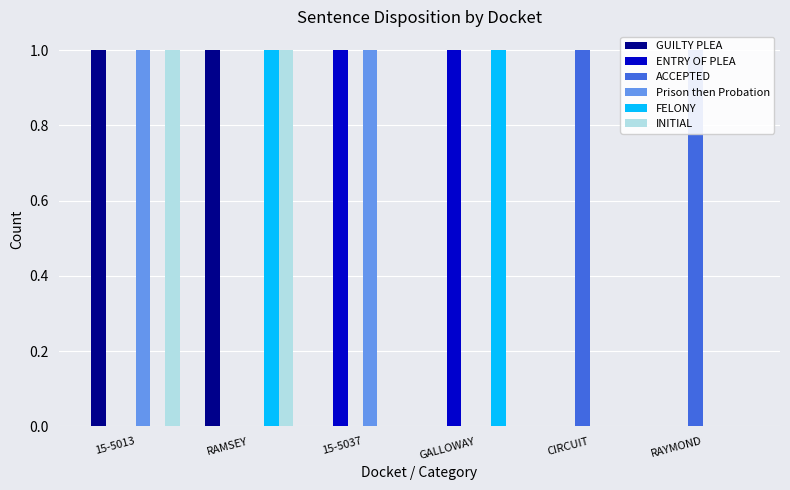

What is the difference between the maximum and second lowest values in the GUILTY PLEA series?

1